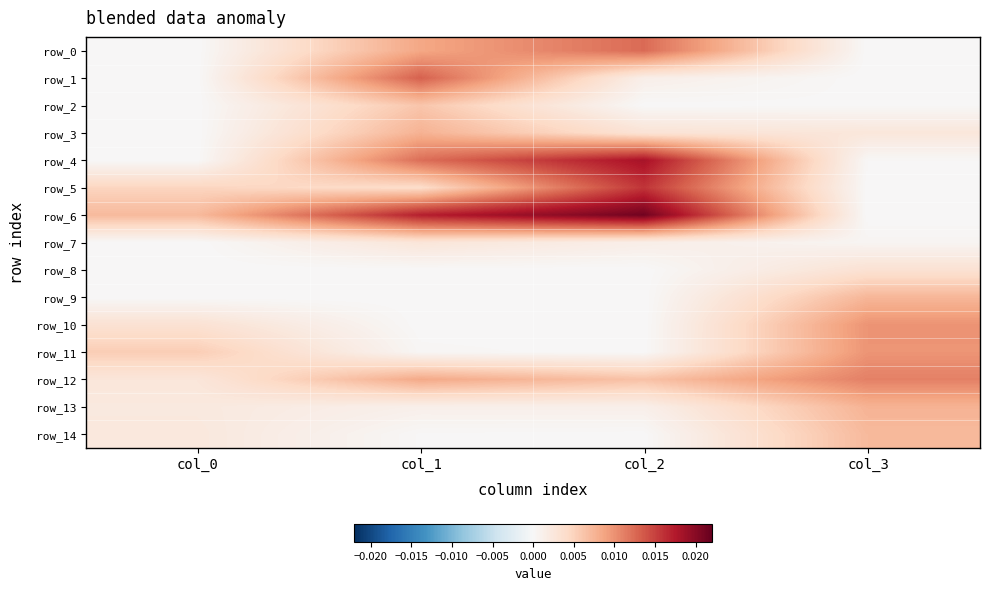

Is the value of row_9 at col_3 greater than the value of row_5 at col_2?

No